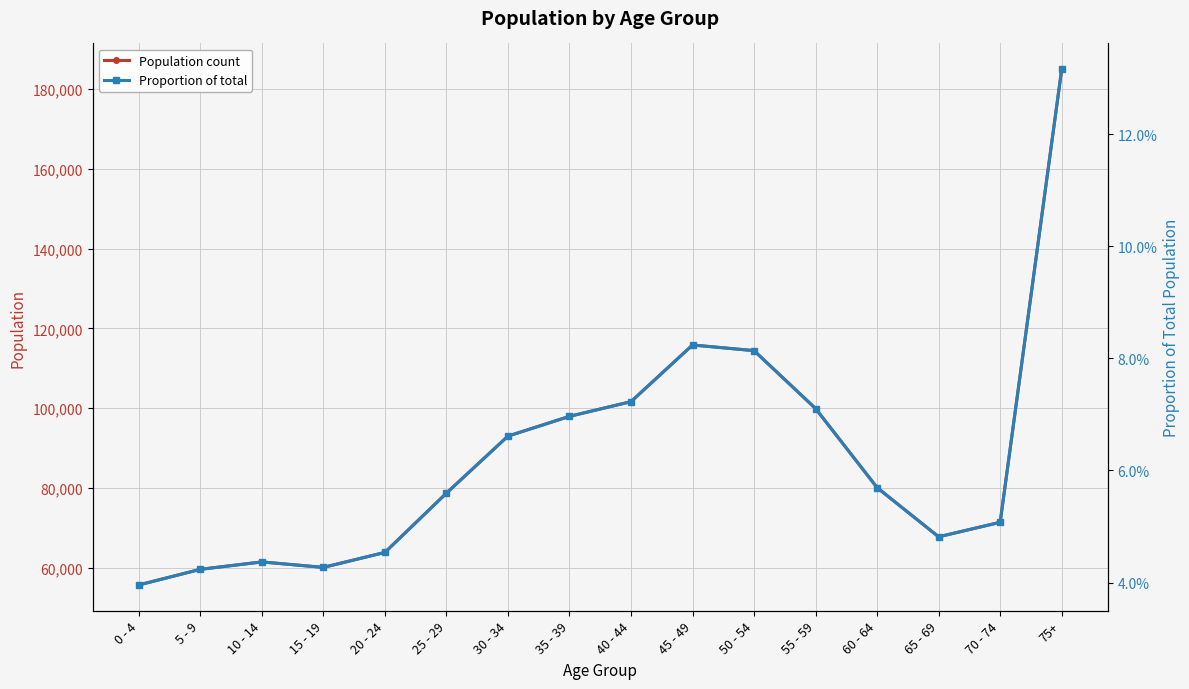

True or false: Population count has a value of 92995.0 at 30 - 34.

True